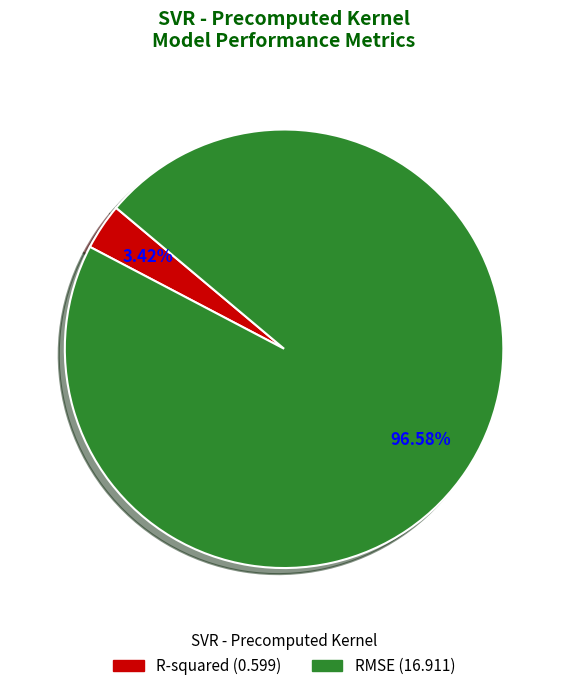

Rank the categories by value from lowest to highest.

R-squared, RMSE